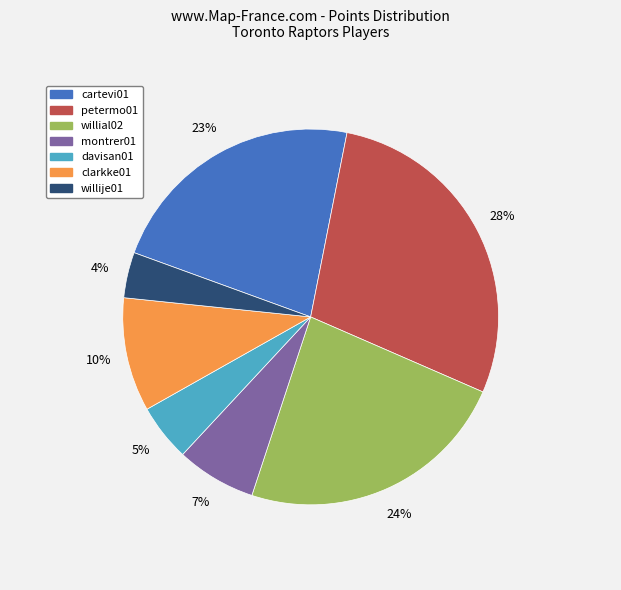

Count the number of slices in the pie.

7